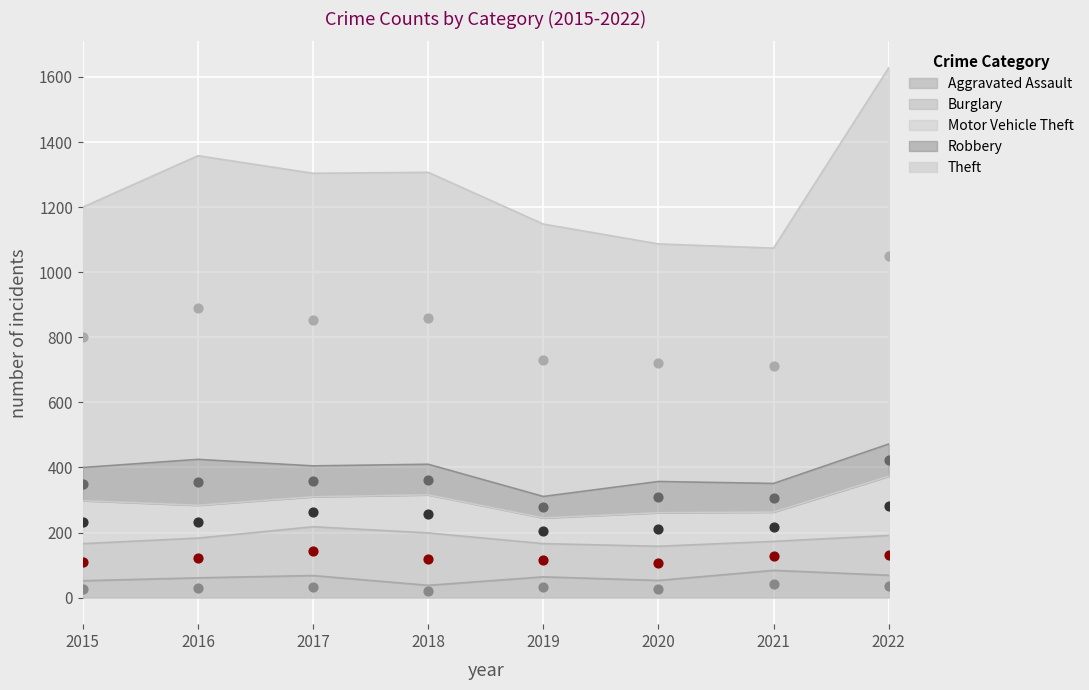

What are all the series names shown in the legend?

Aggravated Assault, Burglary, Motor Vehicle Theft, Robbery, Theft